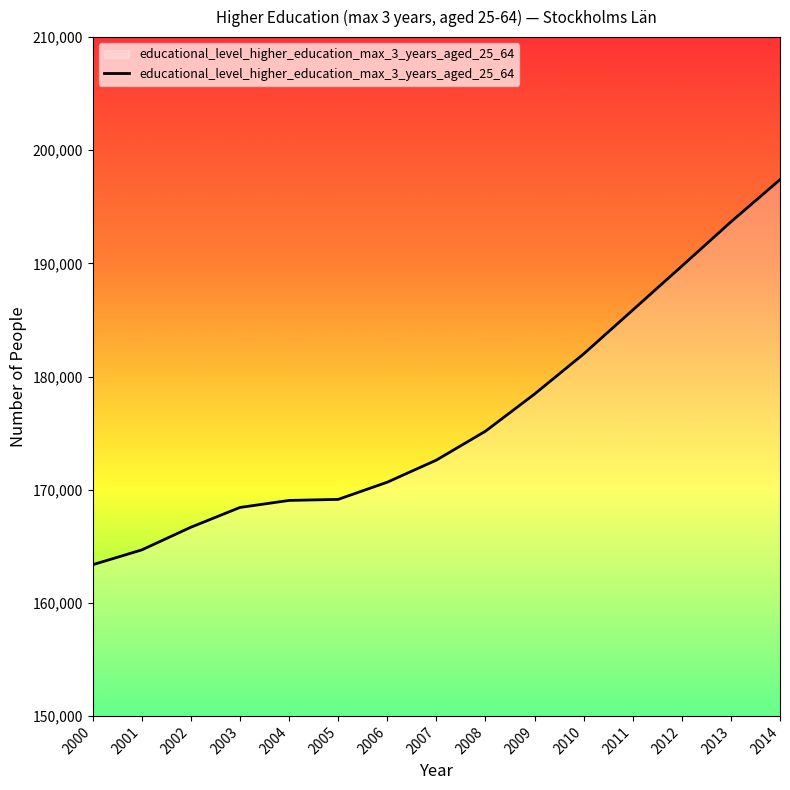

At which category does the chart reach its minimum across all series?

2000